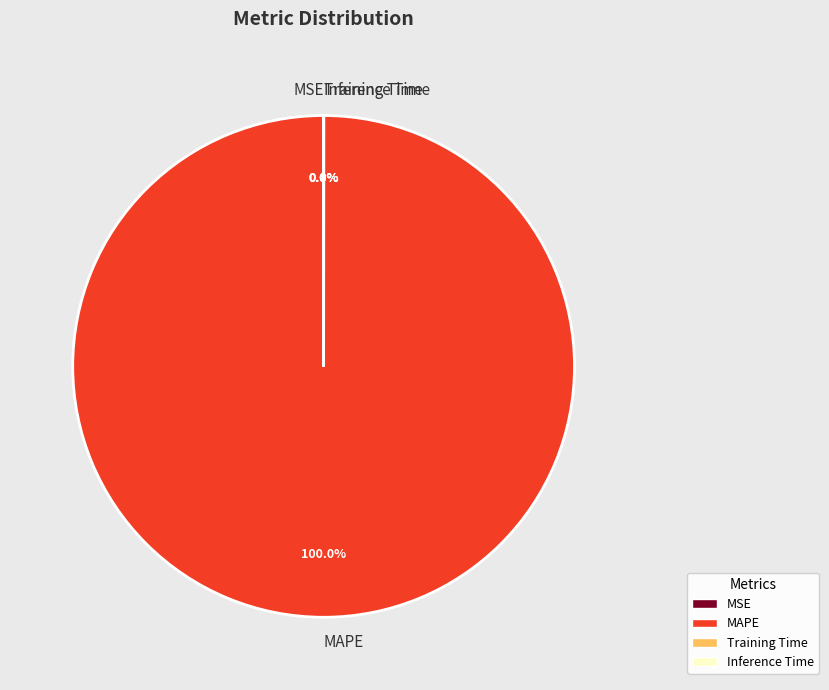

Is it true that MAPE is 100% of the pie?

True